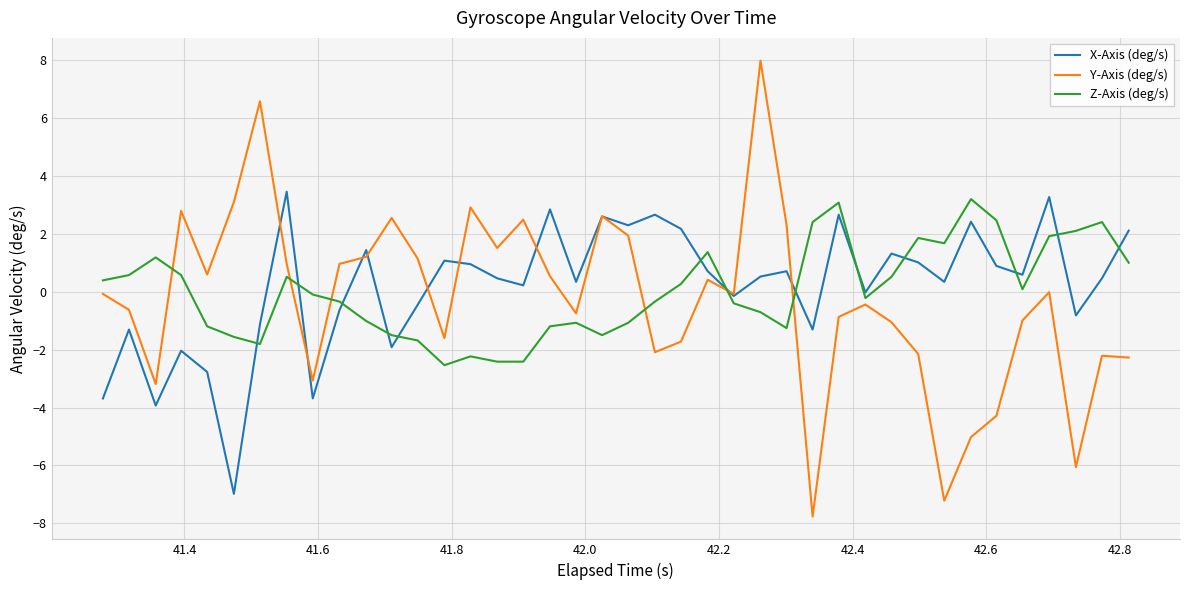

Which series has the widest spread of values?

Y-Axis (deg/s)